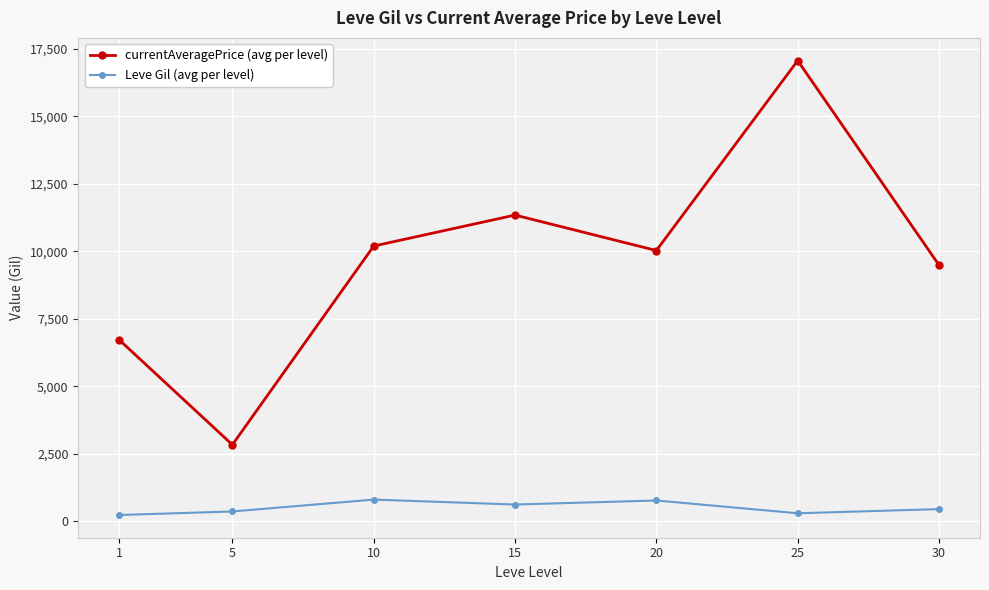

In Leve Gil (avg per level), how many points are higher than both neighbors (excluding endpoints)?

2